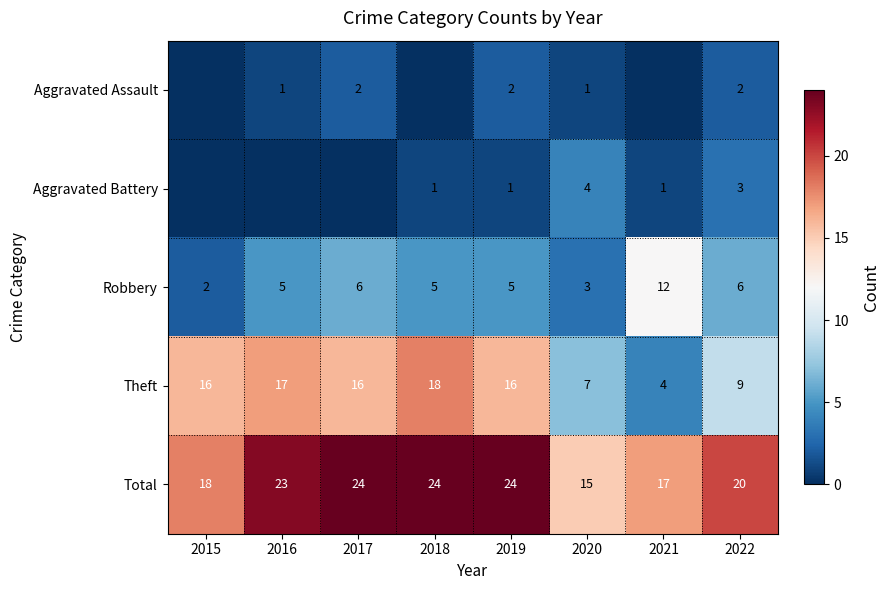

Is the value of Aggravated Battery at 2019 greater than the value of Total at 2019?

No